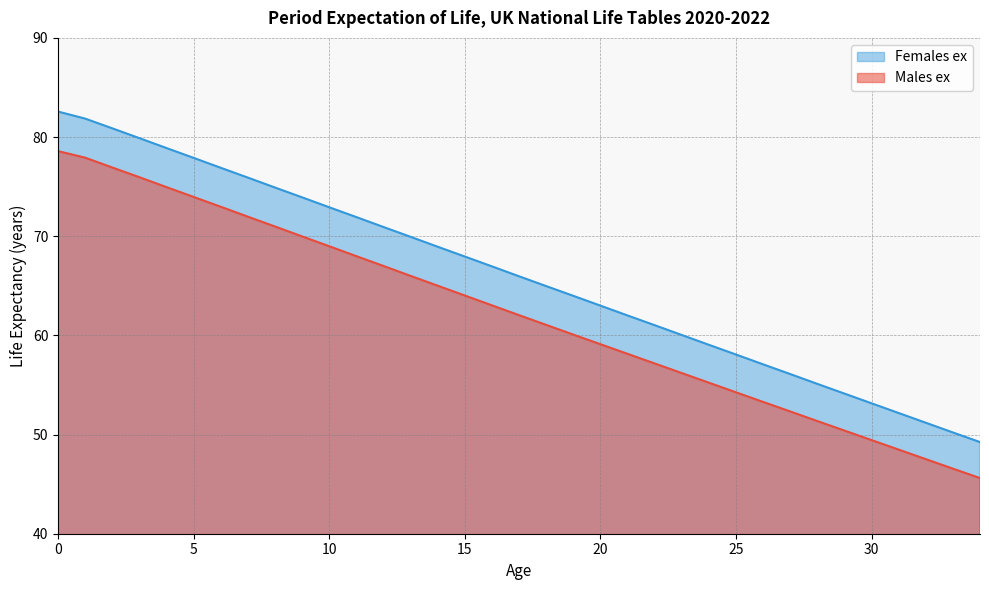

Which has a higher value, 19 or 20?

19